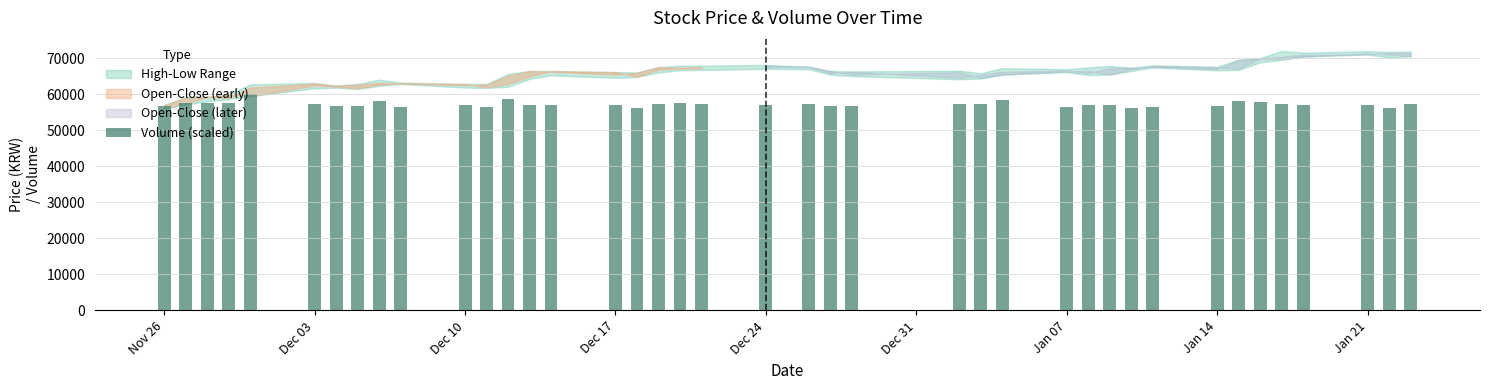

What is the difference between the maximum and minimum values?

3808.7